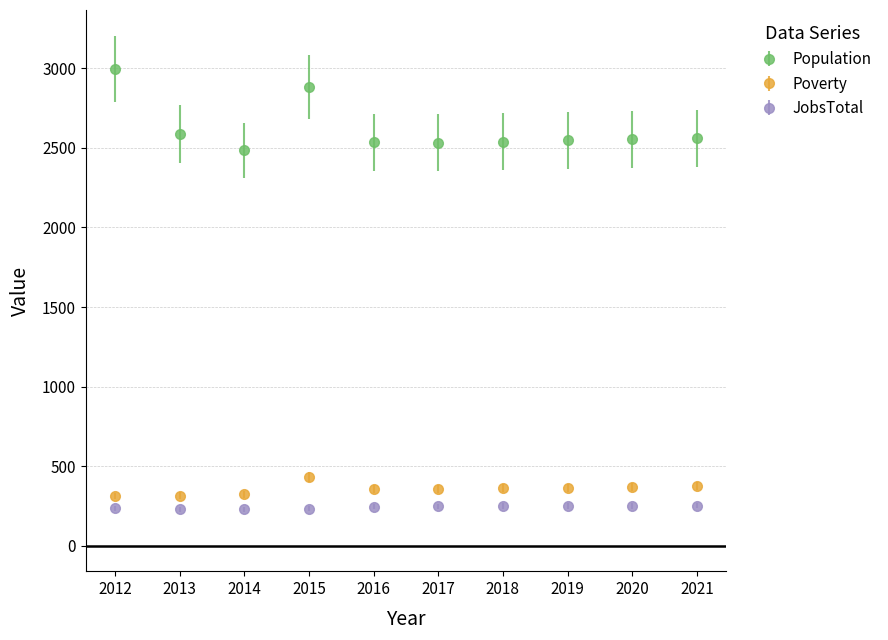

What are all the series names shown in the legend?

Population, Poverty, JobsTotal